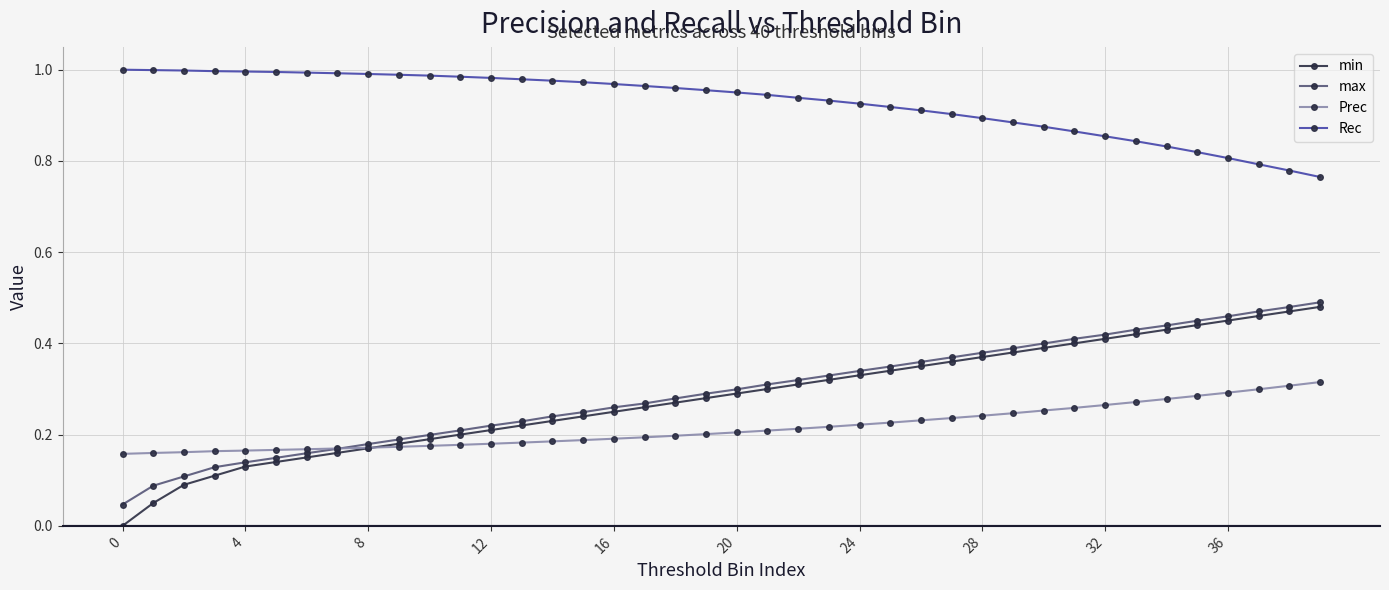

Which series has the largest total across all categories?

Rec